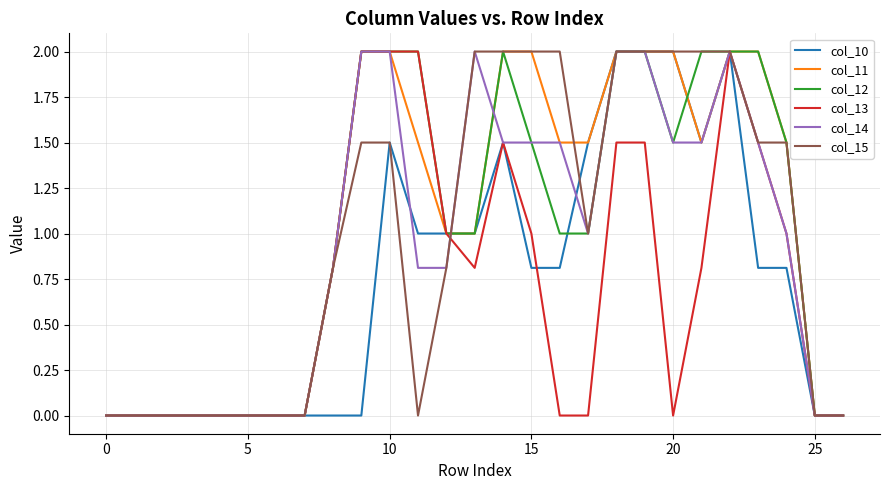

What is the maximum value shown in the chart?

2.0